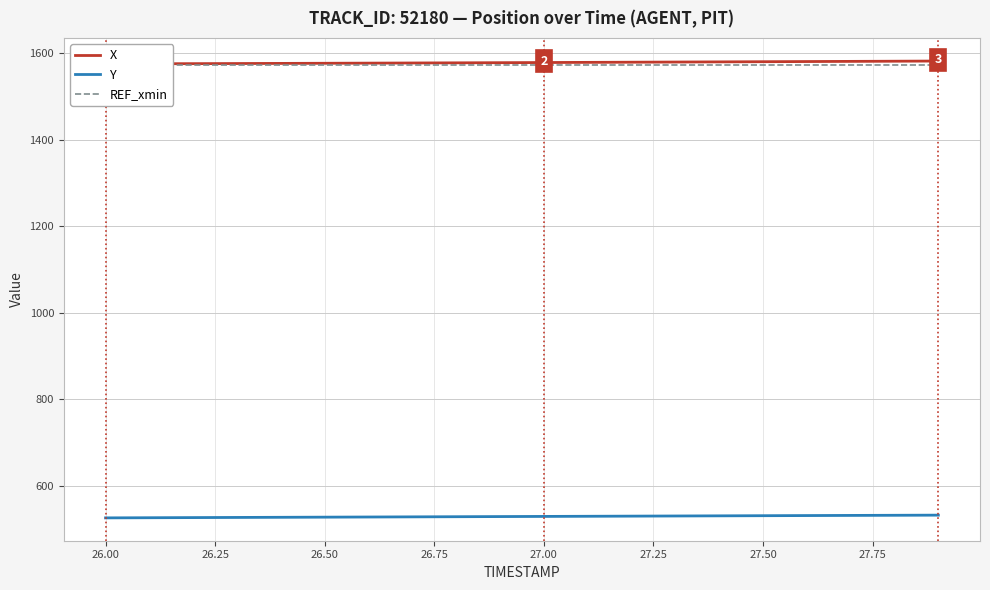

True or false: X and Y cross at least once.

False